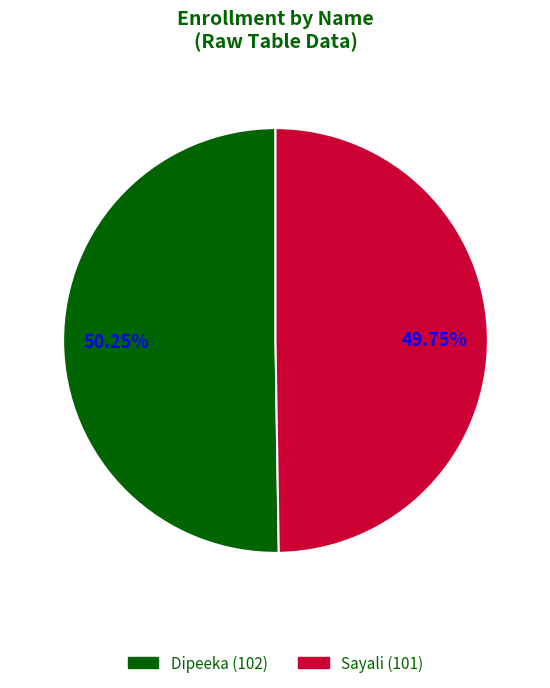

How many slices are in this pie chart?

2